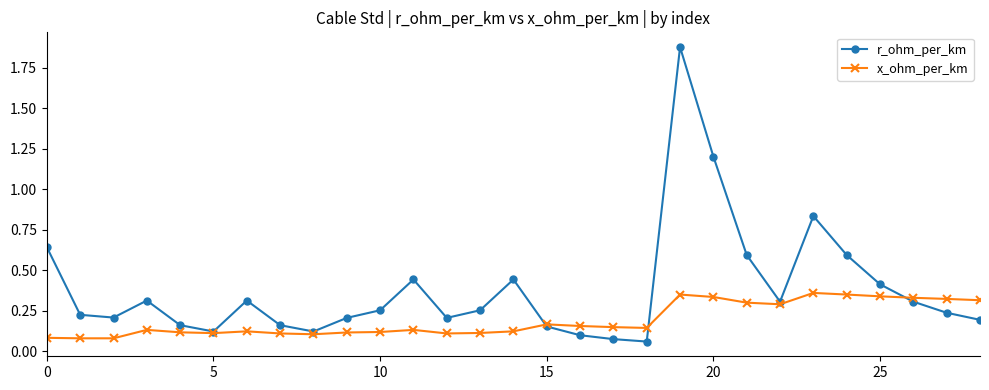

Count the number of categories in the chart.

29